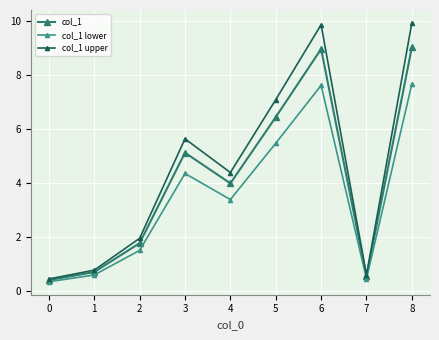

What is the difference between the col_1 values at 4 and 5?

2.5